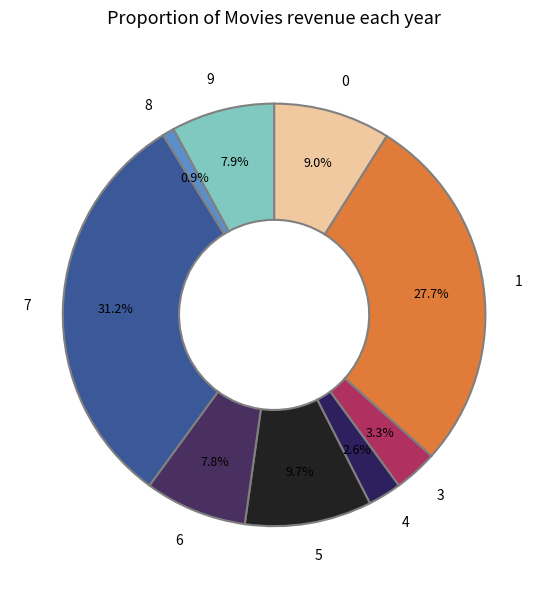

Which category has the biggest portion of the pie?

7